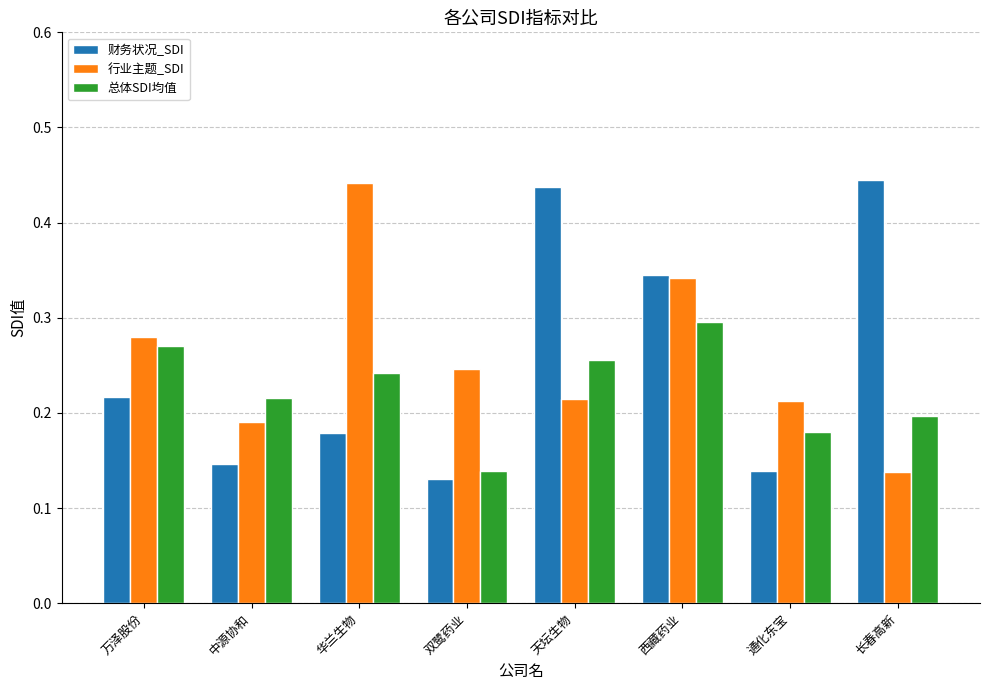

The value of 总体SDI均值 at 长春高新 is 0.3. True or false?

False